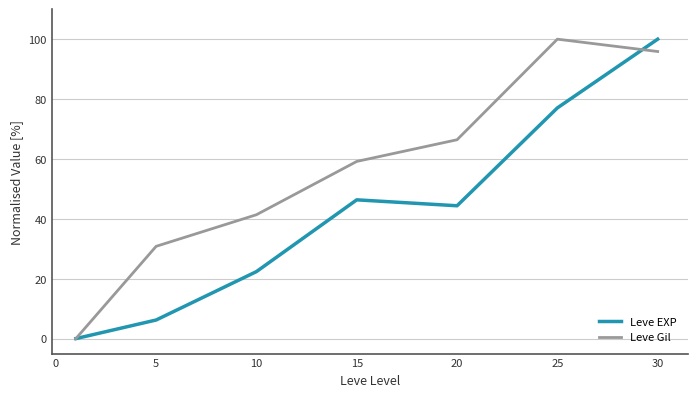

Rank the series by their average value, from highest to lowest.

Leve Gil, Leve EXP